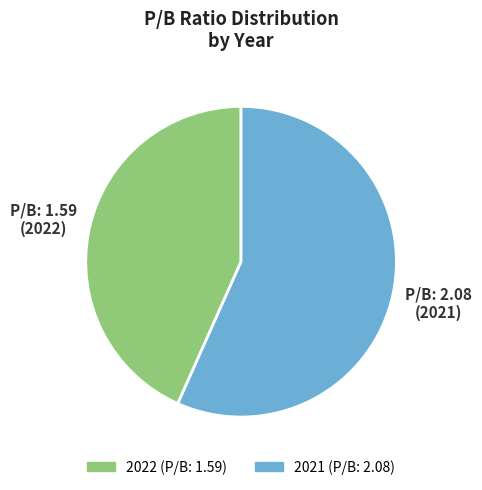

Which slice is the largest?

2021